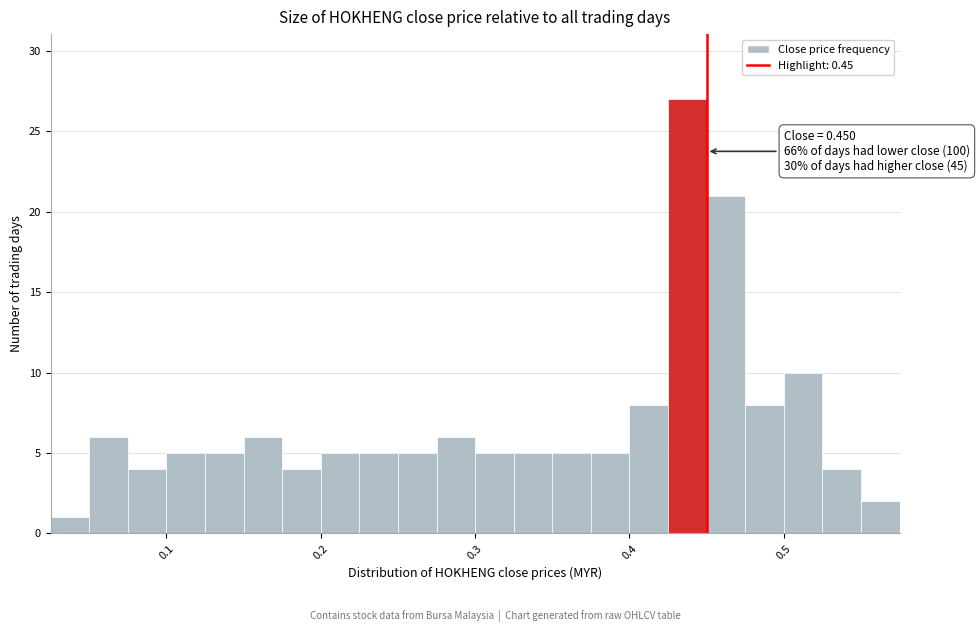

Around what value on the x-axis is the tallest bar? Give the approximate position of its centre, as read against the axis.

0.44